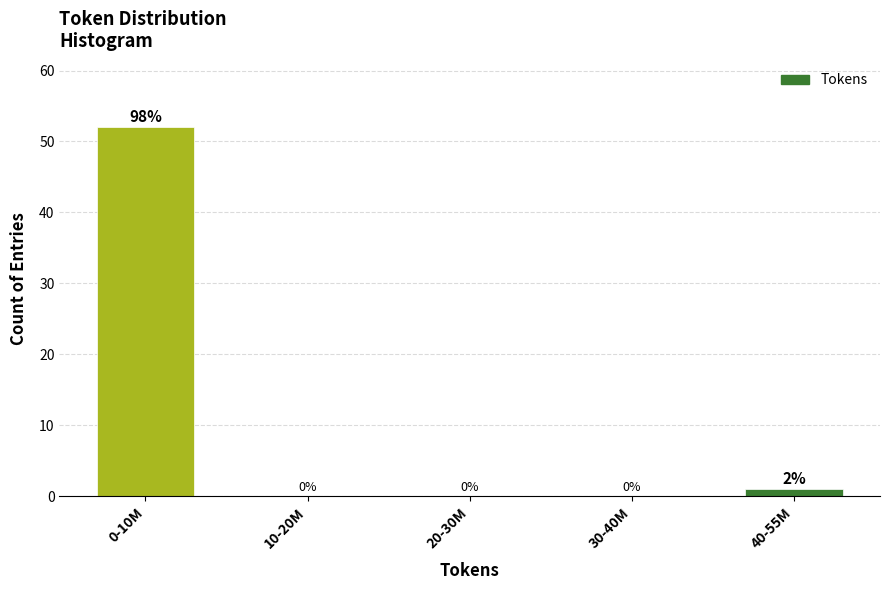

Reading left to right, list all the values displayed in this chart.

0-10M=52	10-20M=0	20-30M=0	30-40M=0	40-55M=1